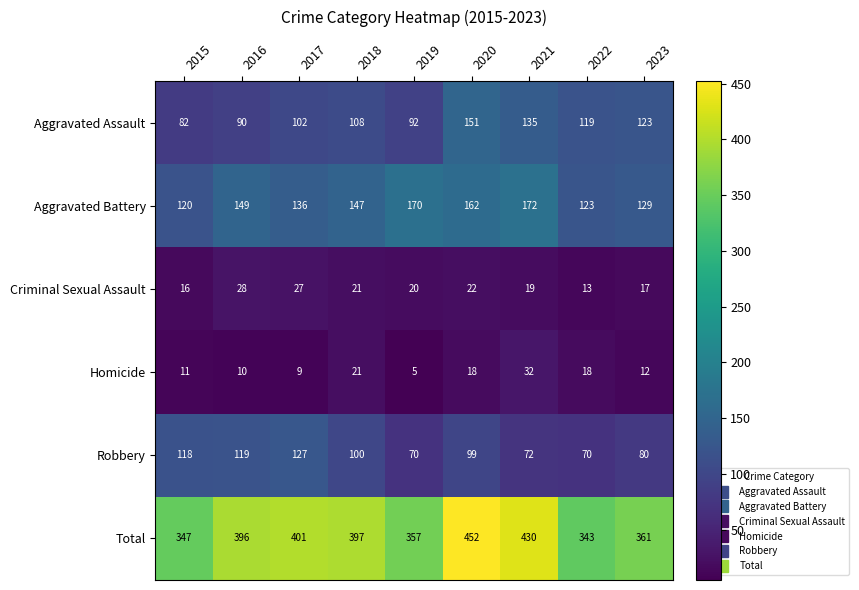

What is the spread (max minus min) of values at 2017?

392